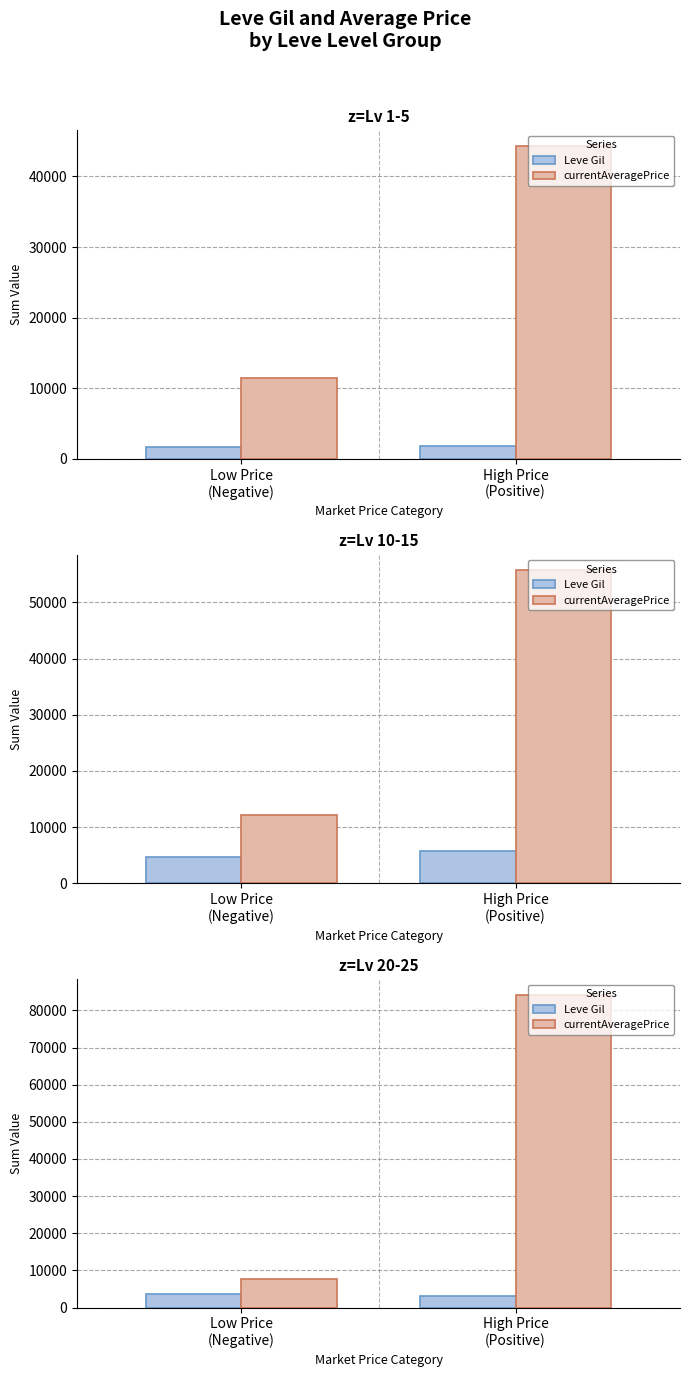

At how many categories does at least one series exceed 22258?

1